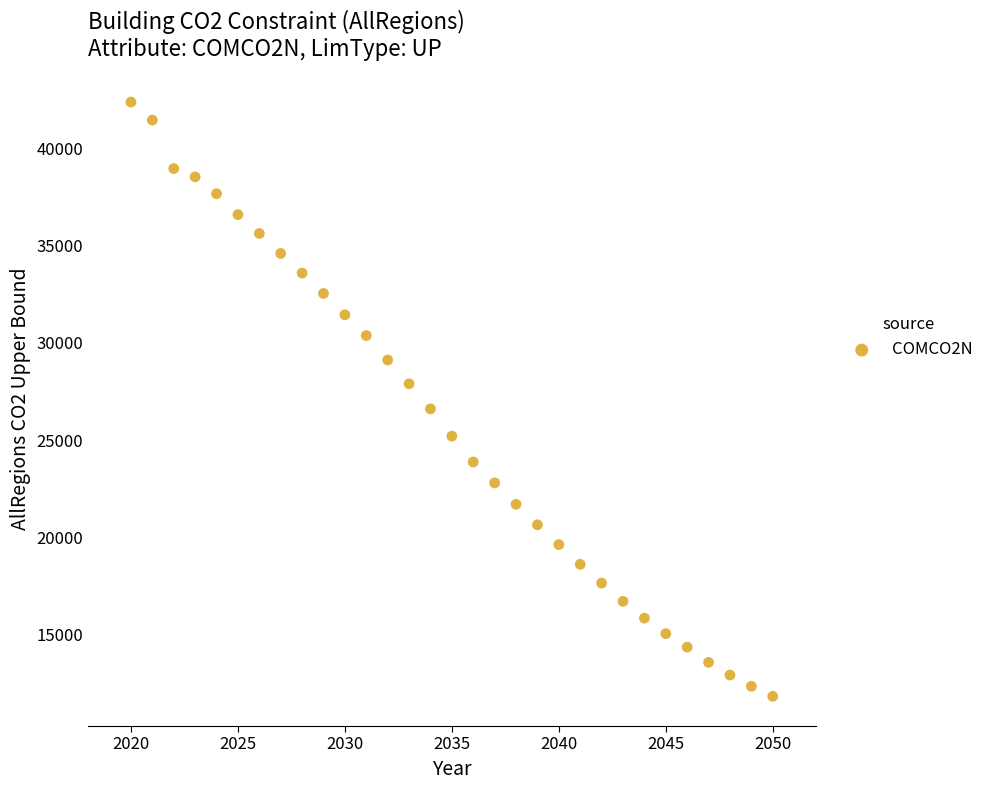

What is the range of Y values (max minus min)?

30542.8